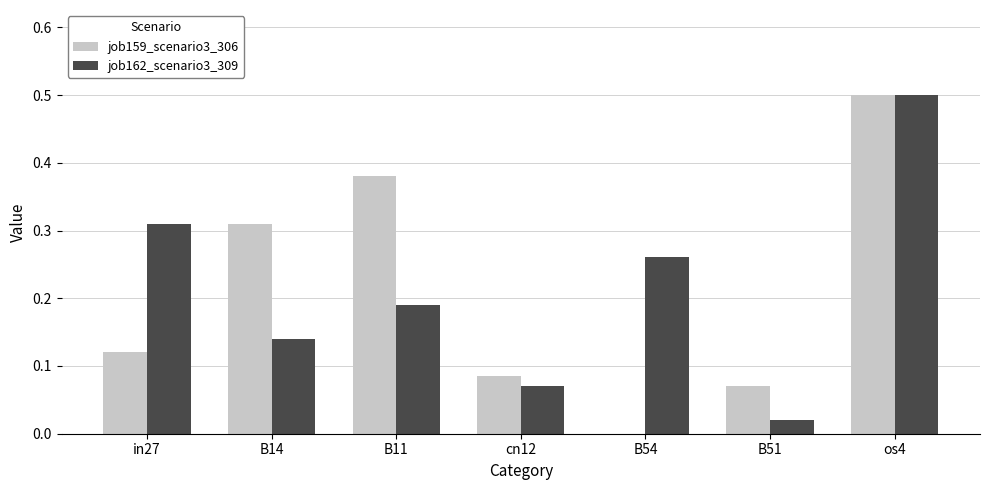

The value of job162_scenario3_309 at os4 is 0.8. True or false?

False